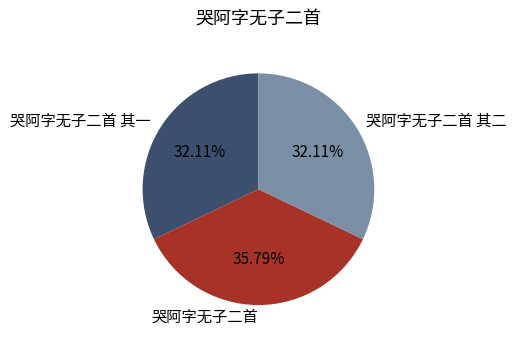

Which category has the biggest portion of the pie?

哭阿字无子二首